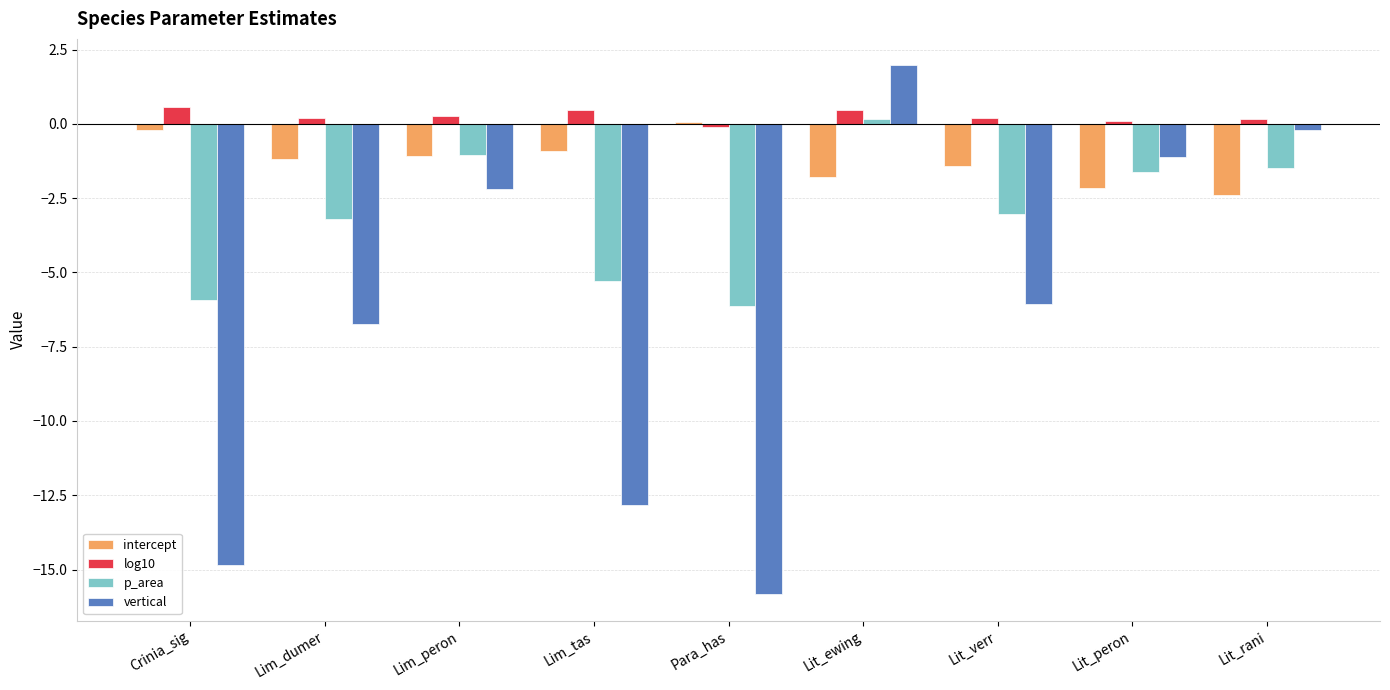

What position from the left is Para_has?

5